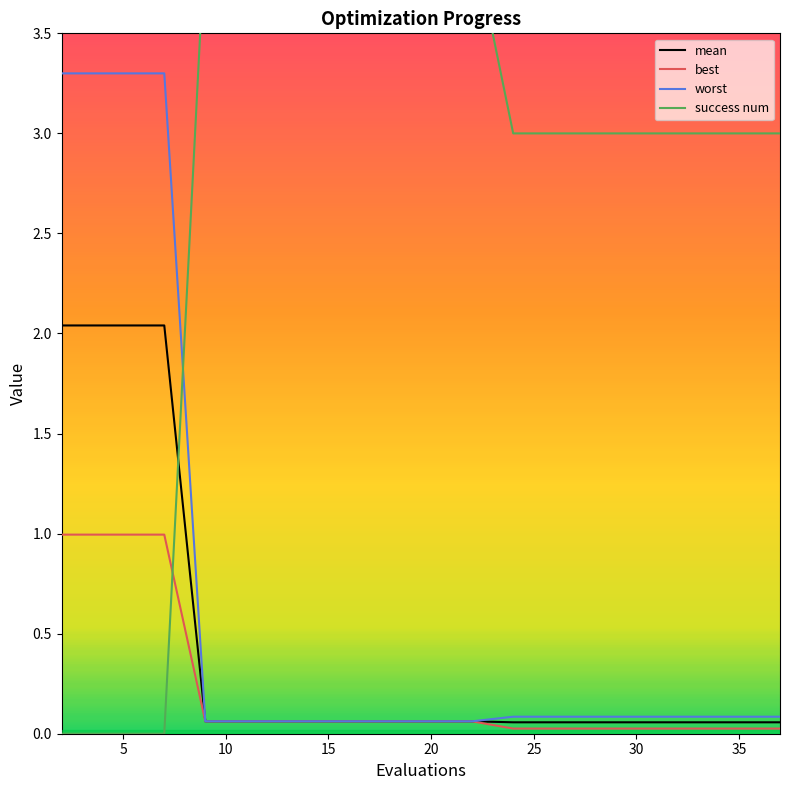

At how many categories does at least one series exceed 3?

12